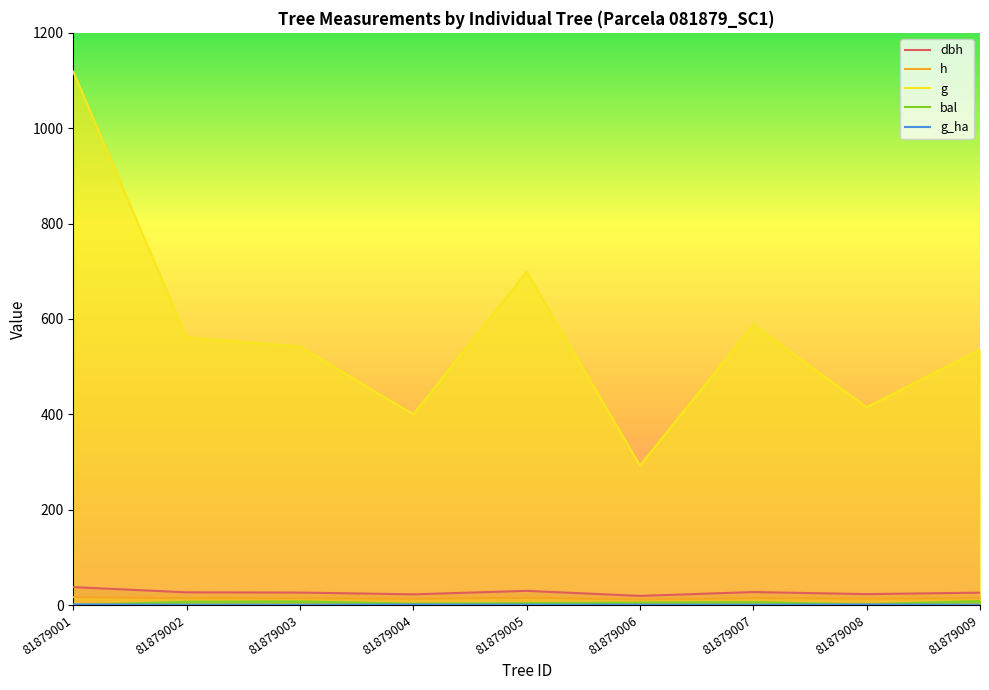

The value of bal at 81879007 is 6.1. True or false?

True